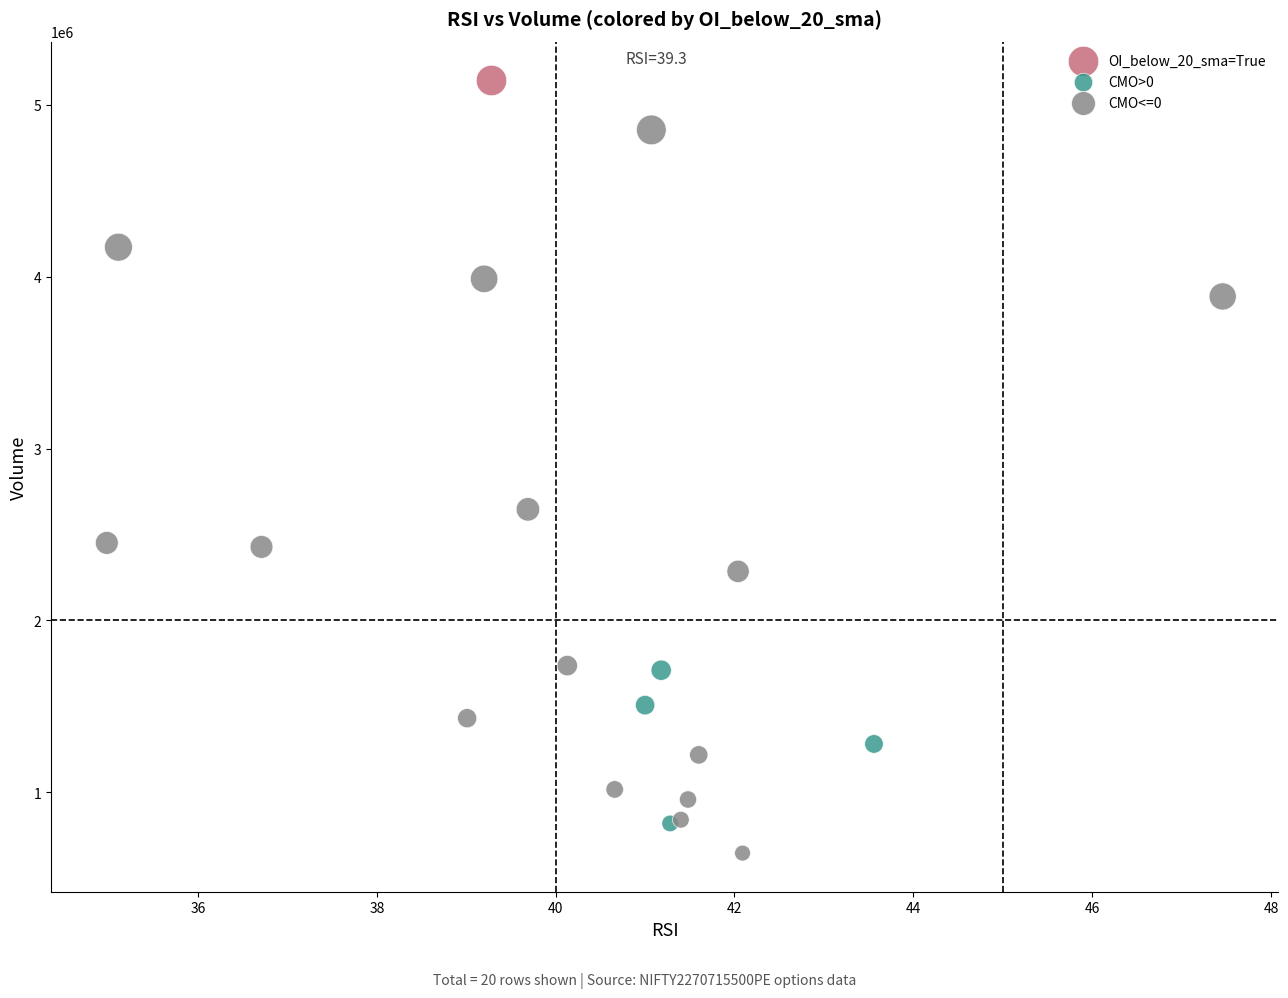

Which series reaches the minimum Y coordinate?

CMO<=0